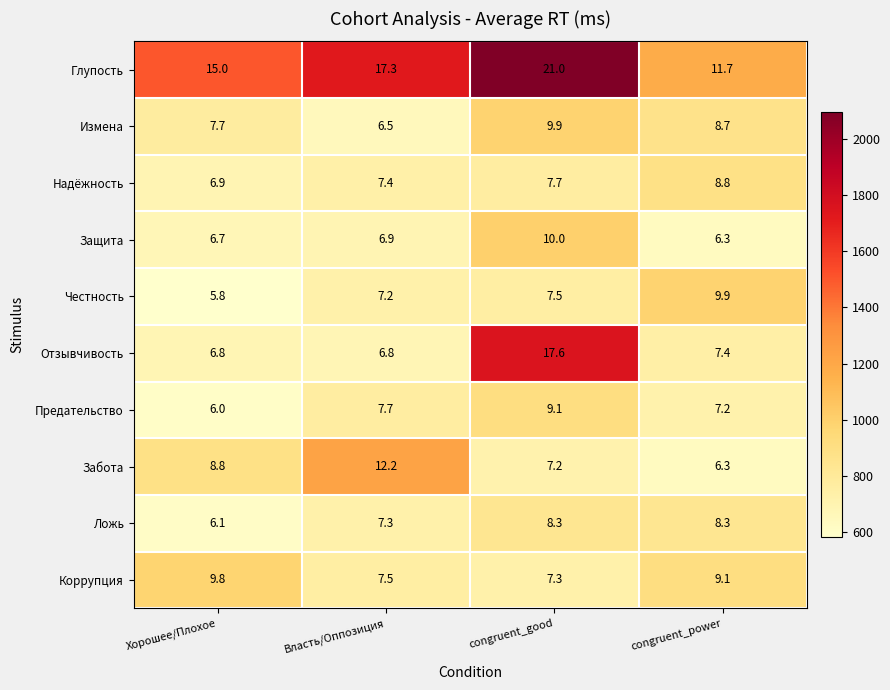

How many values in the Предательство series exceed 7?

3